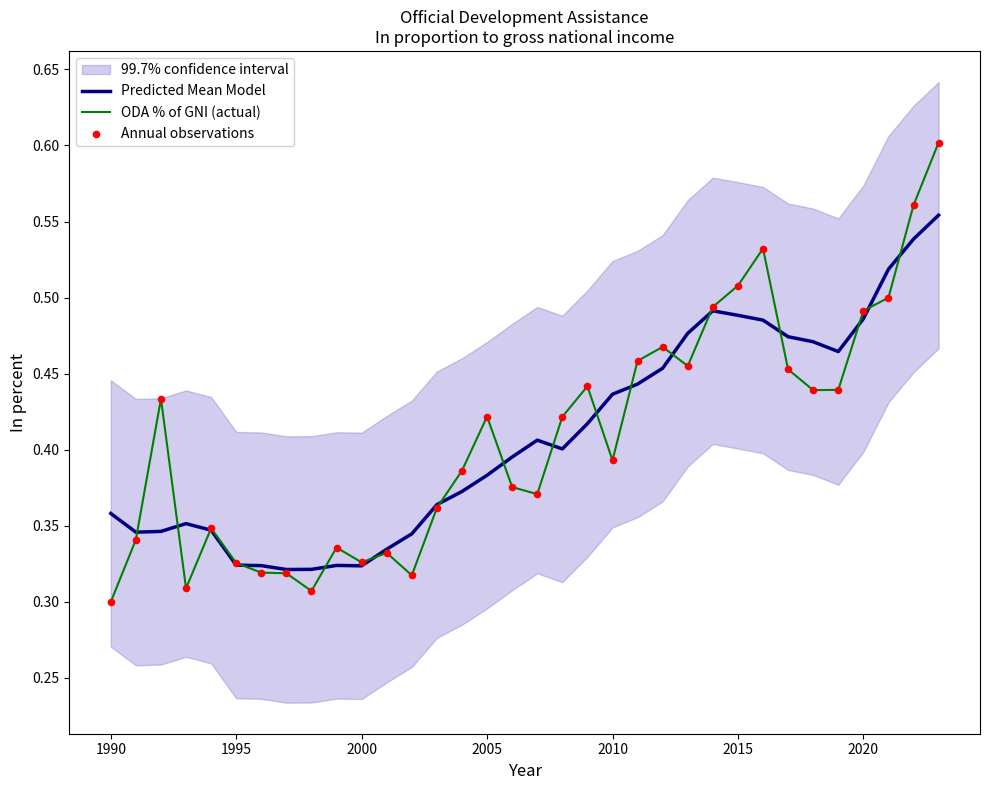

Which series contains the lowest Y value?

ODA % of GNI (actual)